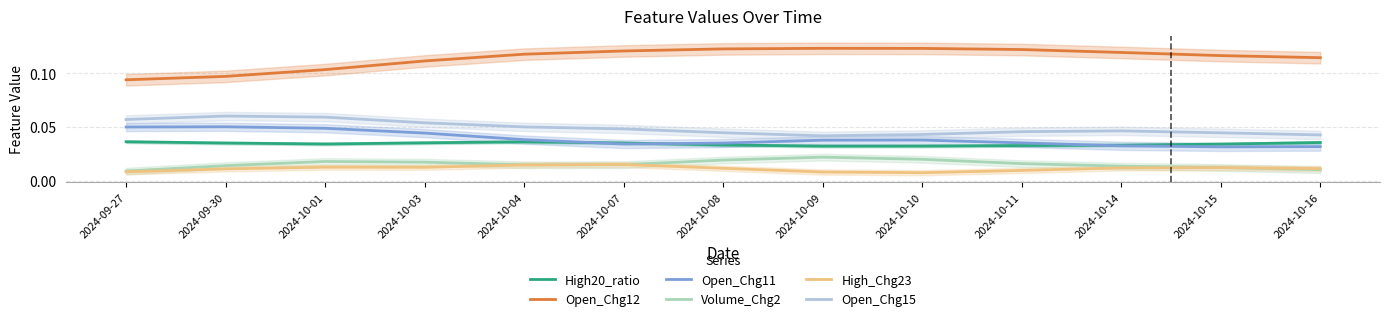

What is the maximum value for Open_Chg12?

0.1